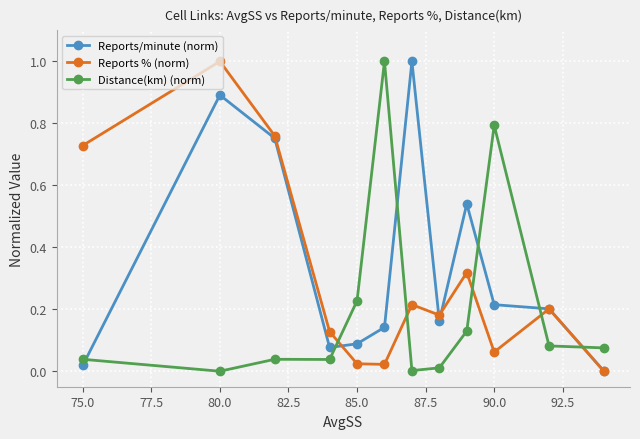

True or false: Distance(km) (norm) and Reports/minute (norm) intersect in this chart.

True